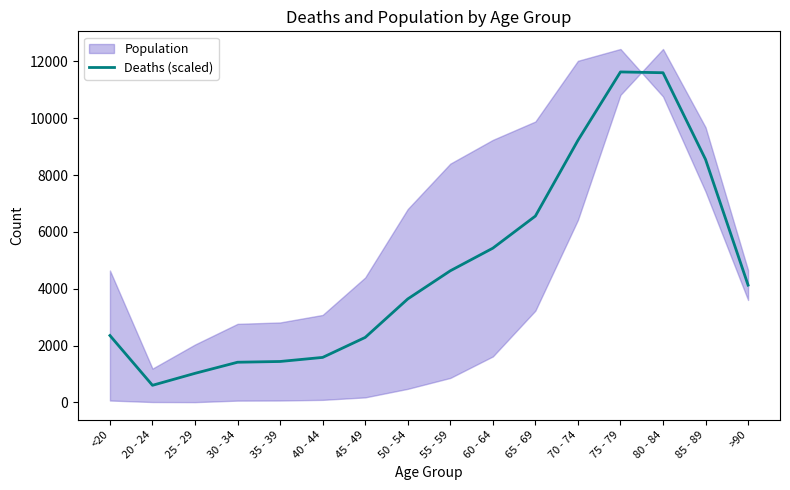

How many lines are shown in the chart?

1